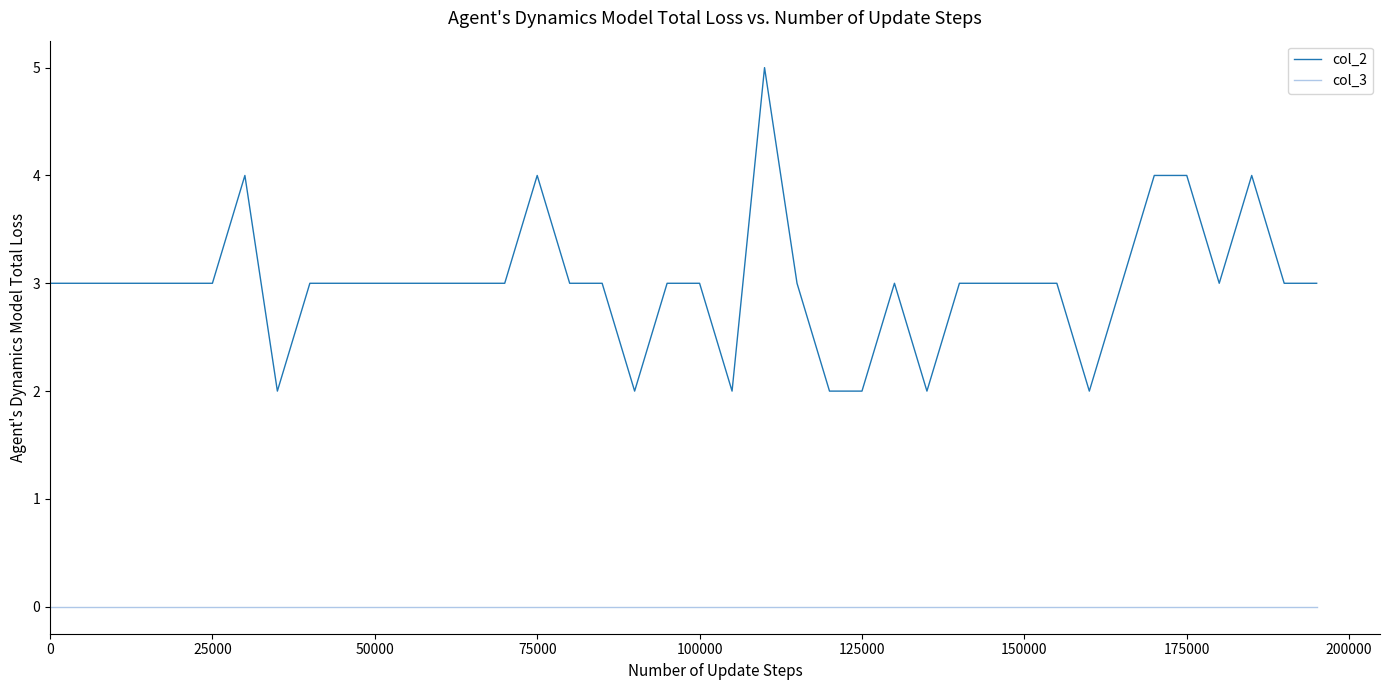

Which series has the largest range (max minus min)?

col_2